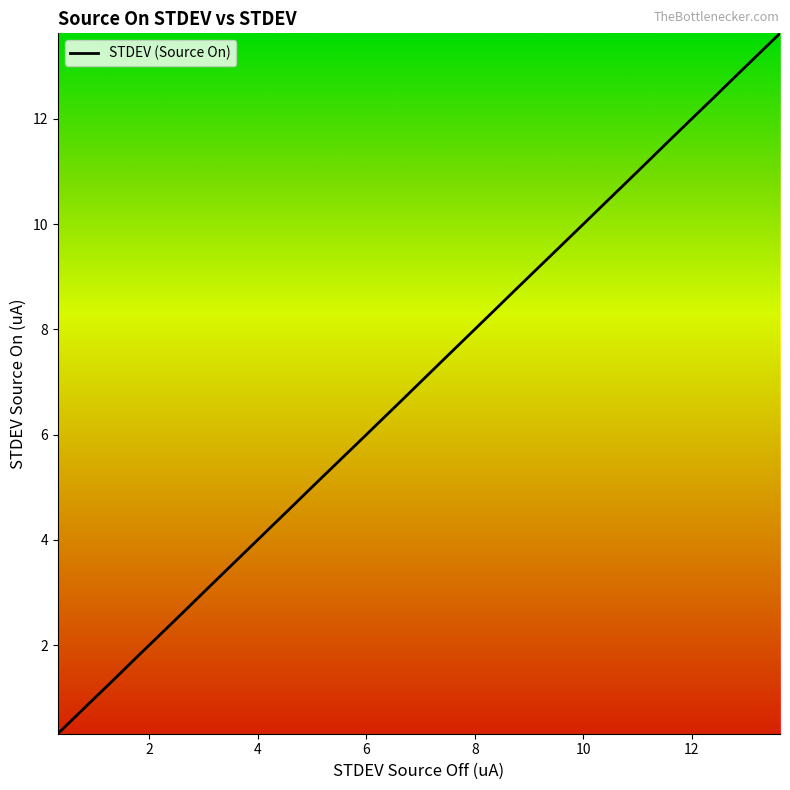

What is the difference between the maximum and minimum values?

13.3